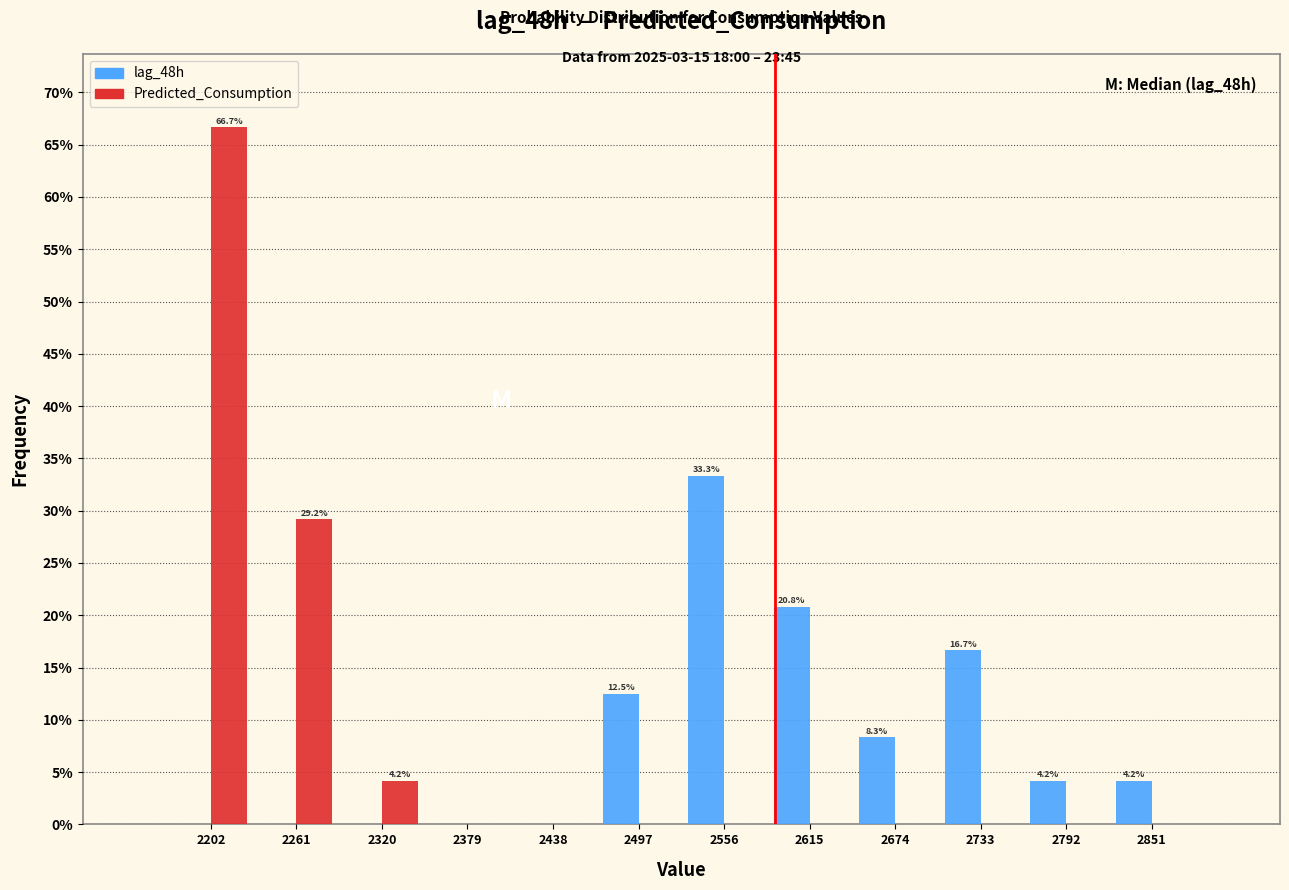

In the lag_48h series, which range on the x-axis has the tallest bar?

2530 to 2590